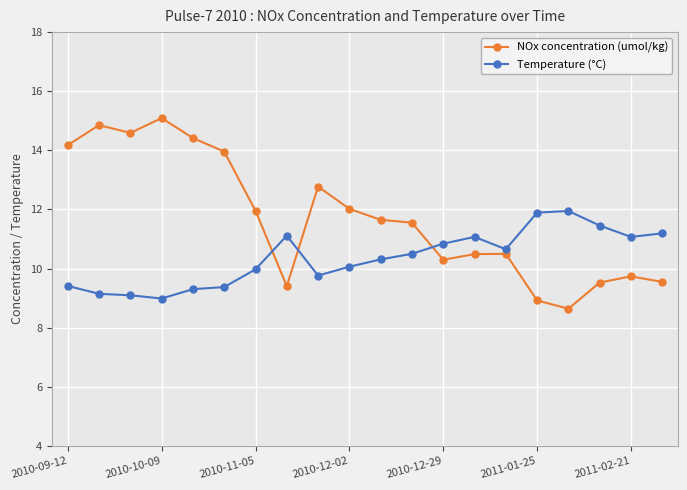

What is the difference between the maximum and minimum values in the NOx concentration (umol/kg) series?

6.5